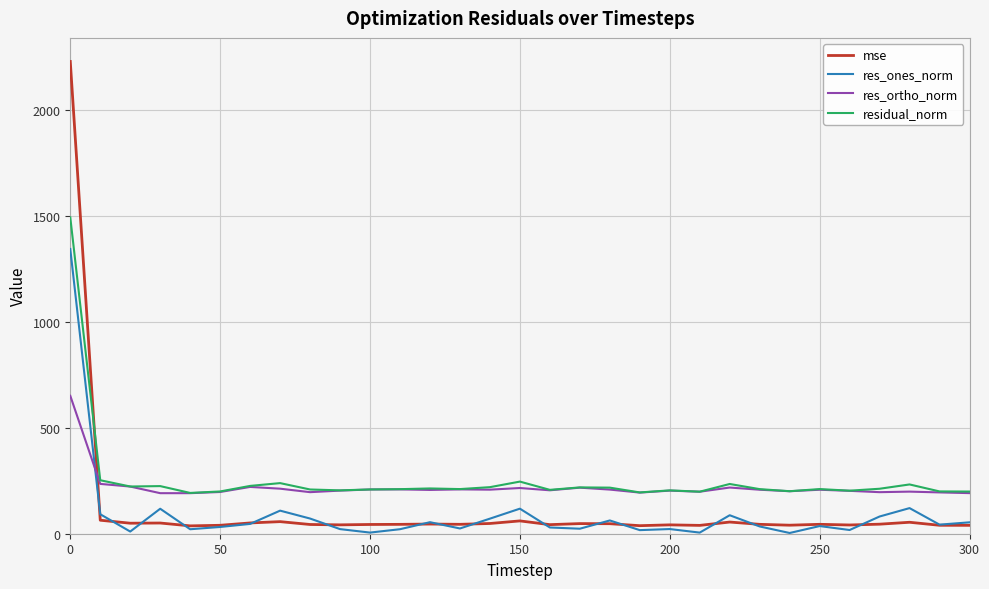

Which series has the largest range (max minus min)?

mse